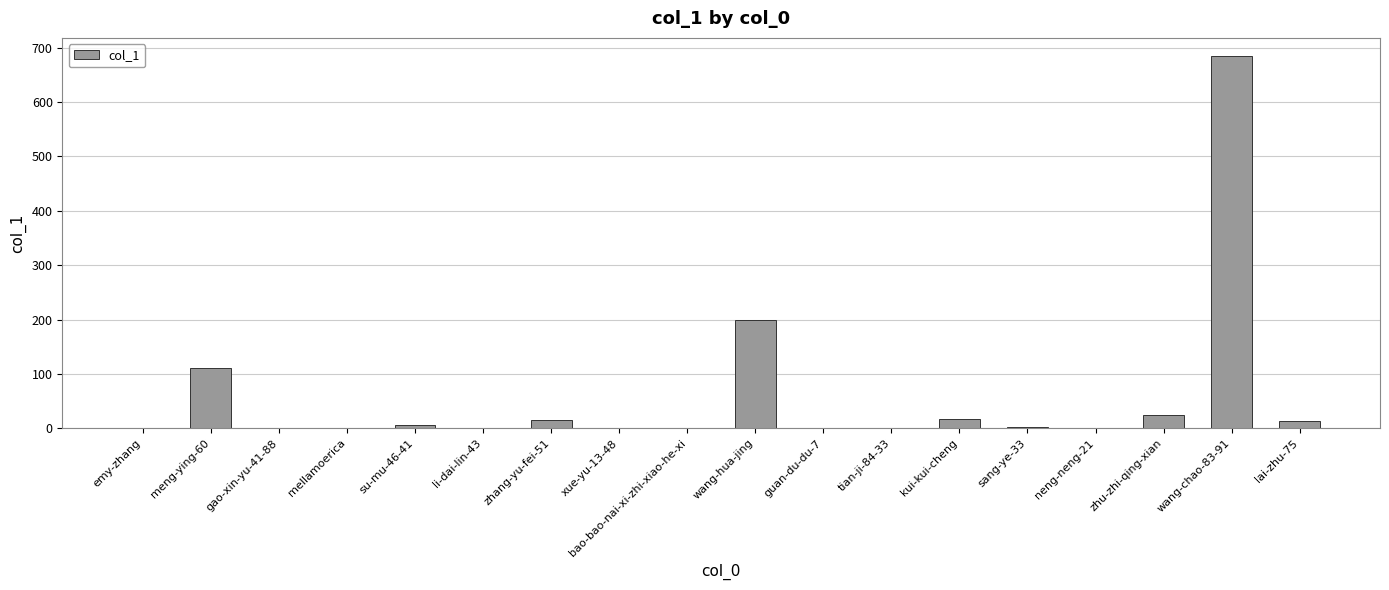

Which label corresponds to the largest value in the chart?

wang-chao-83-91